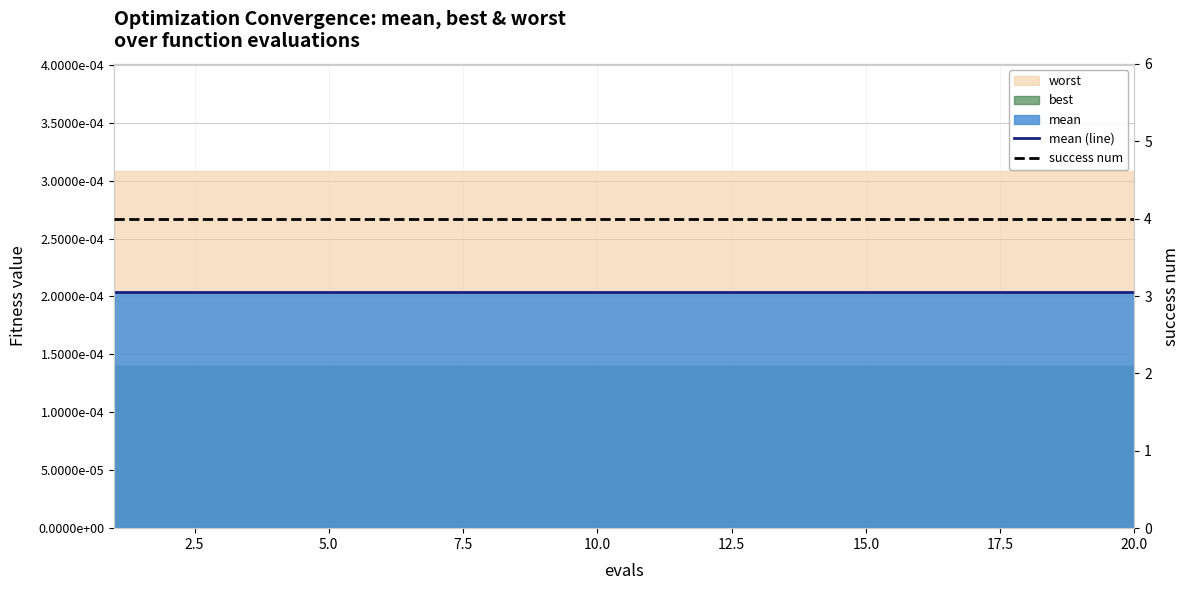

Reading left to right, transcribe all the data shown in this chart.

mean (line): 0.0	0.0	0.0	0.0	0.0	0.0	0.0	0.0	0.0	0.0	0.0	0.0	0.0	0.0	0.0	0.0	0.0	0.0	0.0	0.0
success num: 4.0	4.0	4.0	4.0	4.0	4.0	4.0	4.0	4.0	4.0	4.0	4.0	4.0	4.0	4.0	4.0	4.0	4.0	4.0	4.0